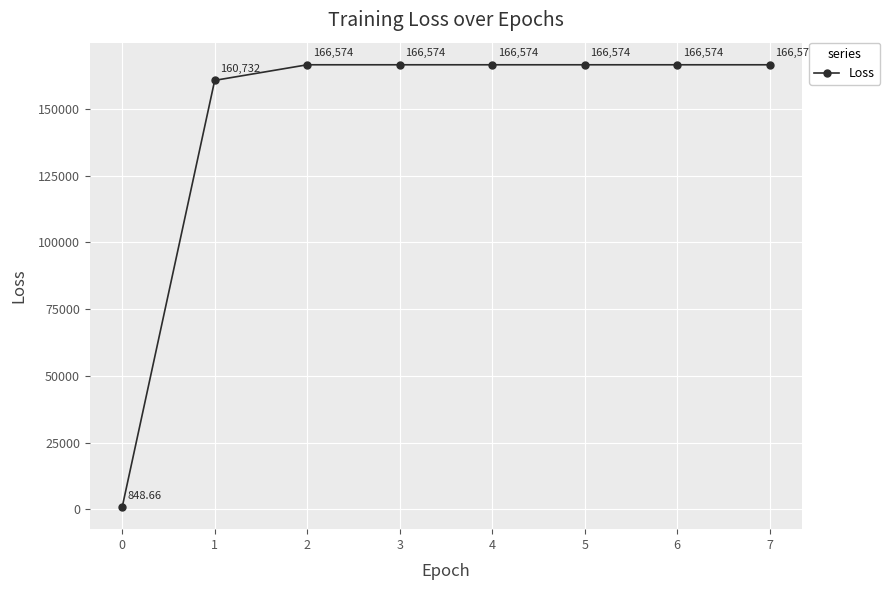

Does the chart display data point markers on the line(s)?

Yes